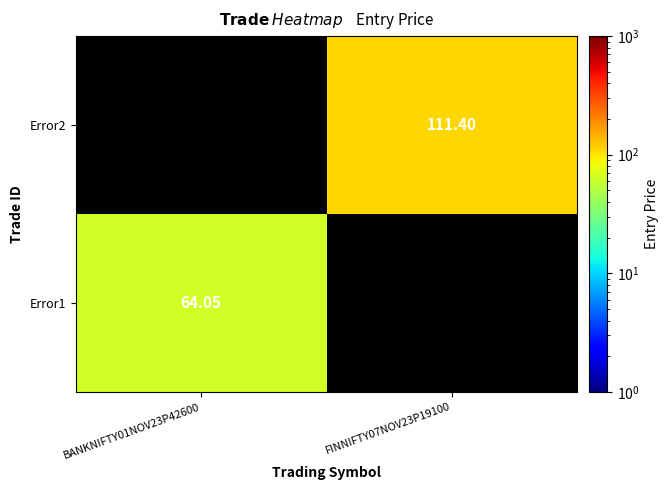

What value does the Error1 series have at BANKNIFTY01NOV23P42600?

64.0